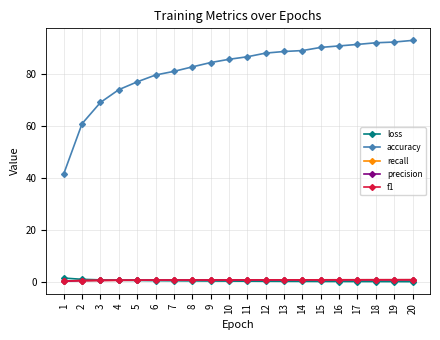

Is it true that precision equals 0.7 at 3?

True